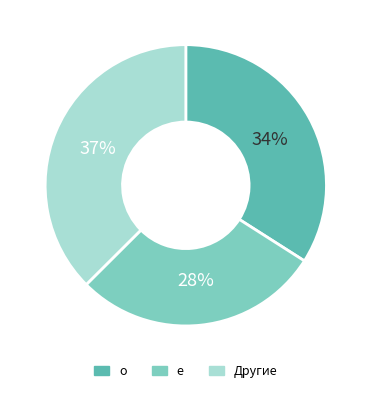

To the nearest percent, what is the average slice percentage?

33%